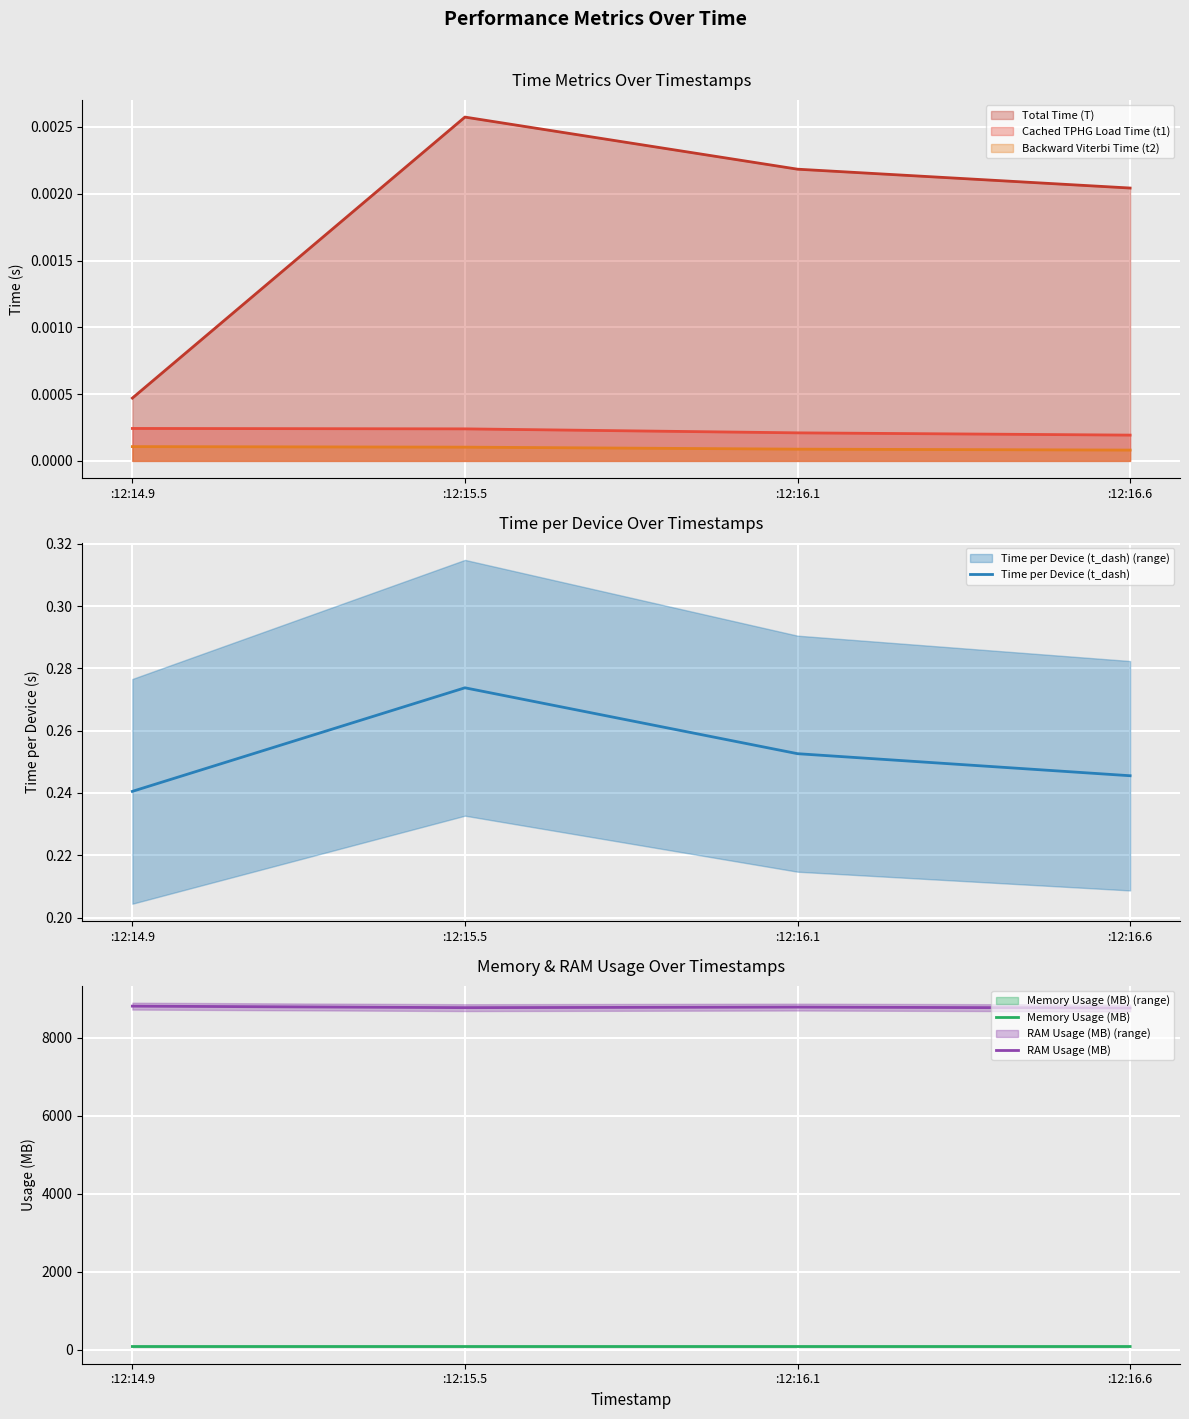

Which category has the highest value across all series?

:12:14.9